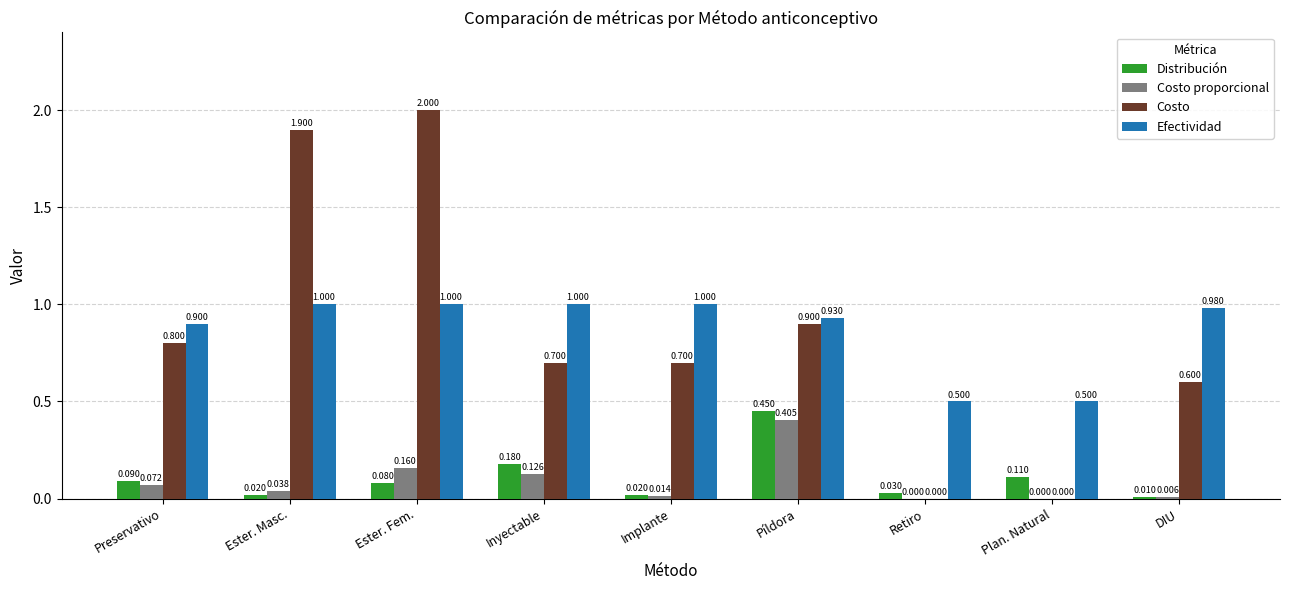

Where is Distribución nearest to the value 0?

DIU